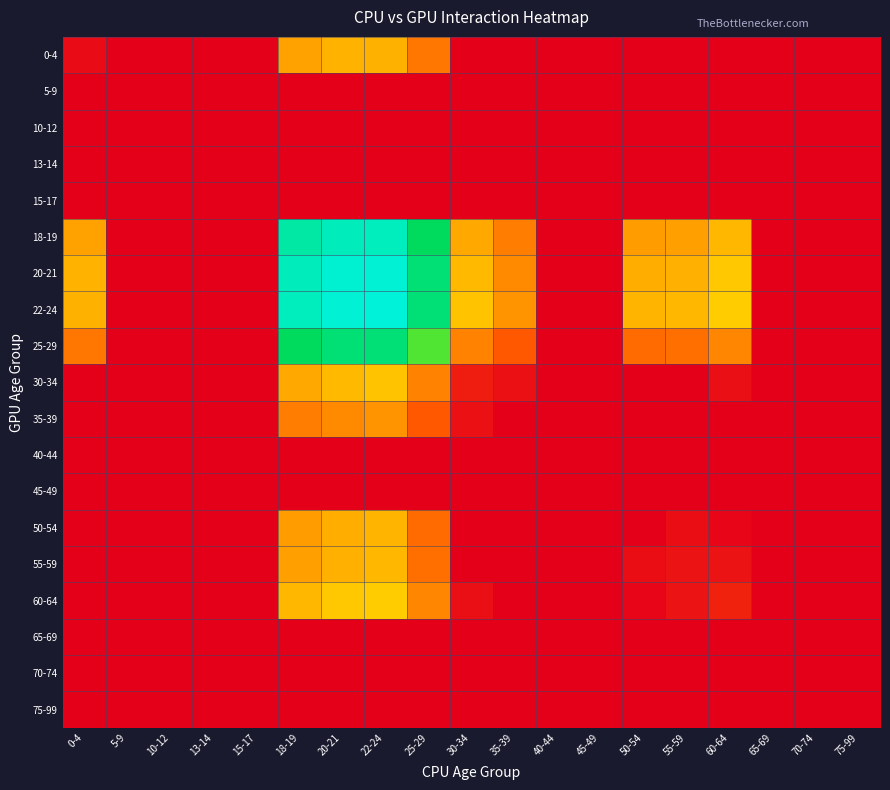

Which series has the widest spread of values?

22-24